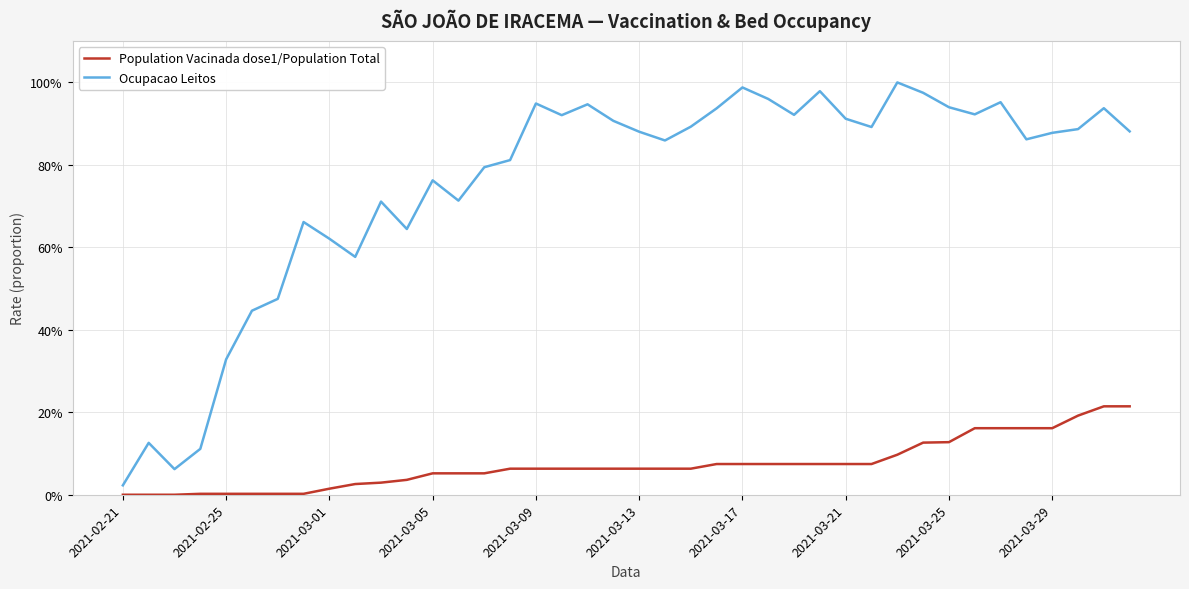

Is this an area chart (filled region under the line)?

No